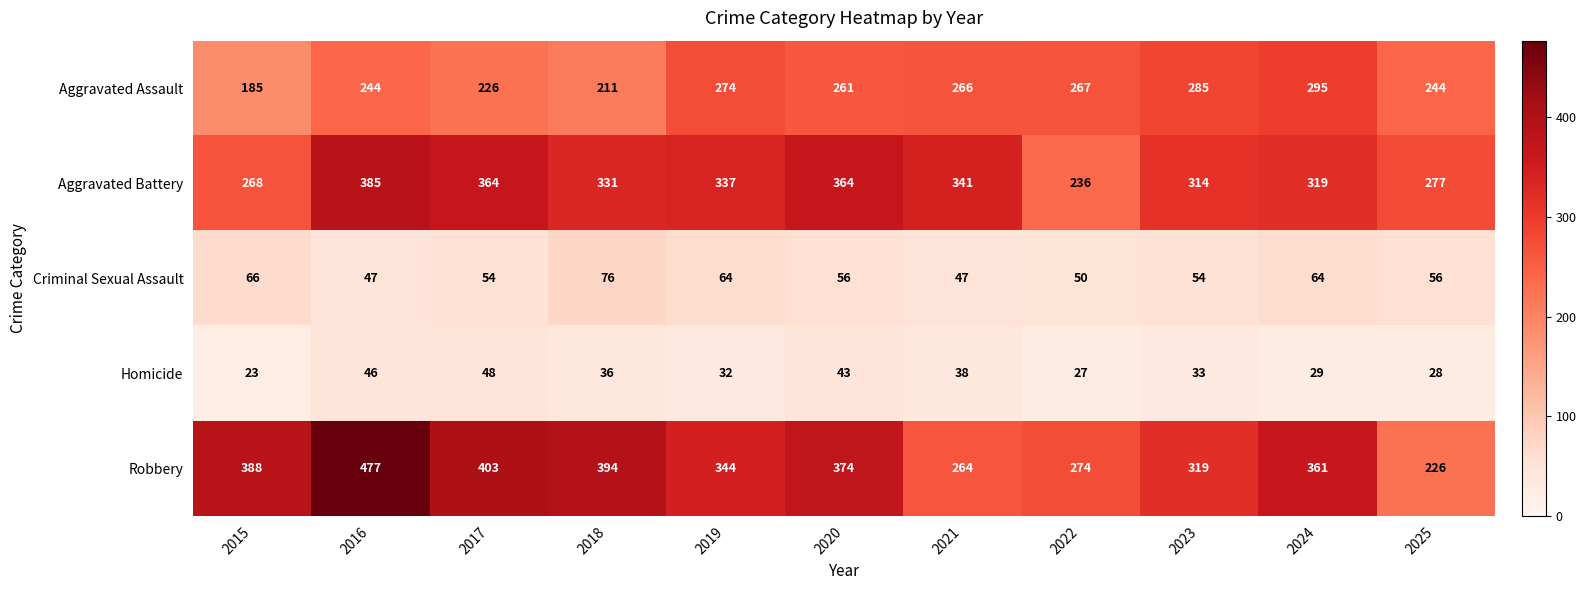

At which label is Aggravated Battery closest to 310?

2023